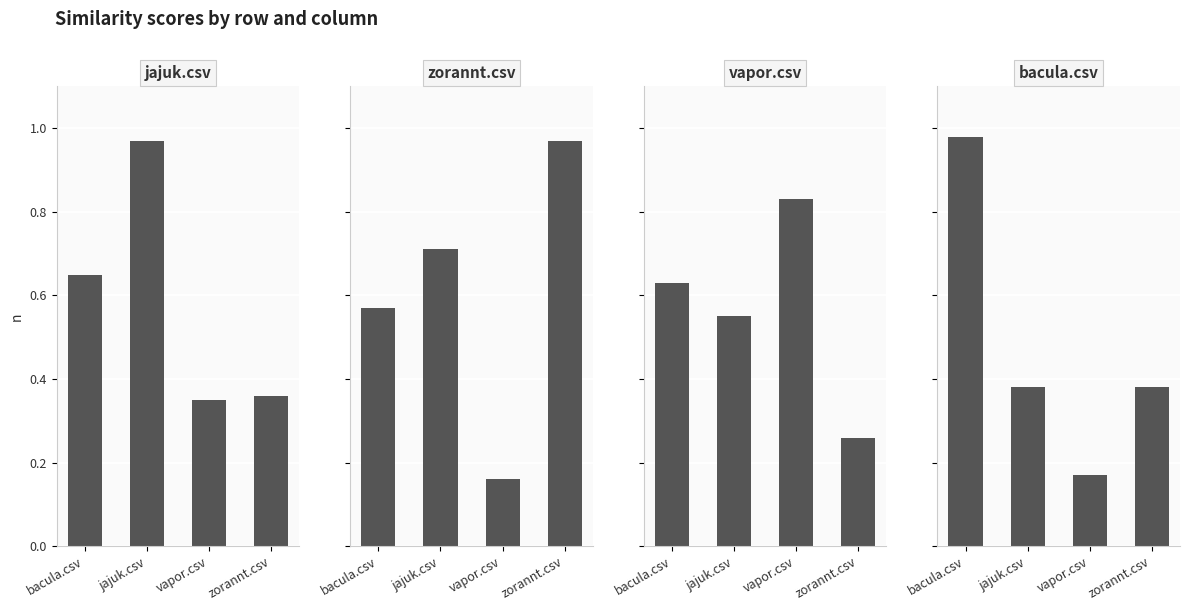

Which series has the widest spread of values?

zorannt.csv